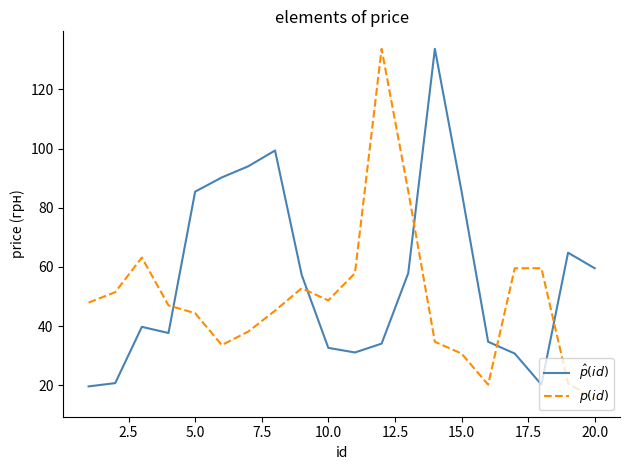

What is the maximum value shown in the chart?

133.7